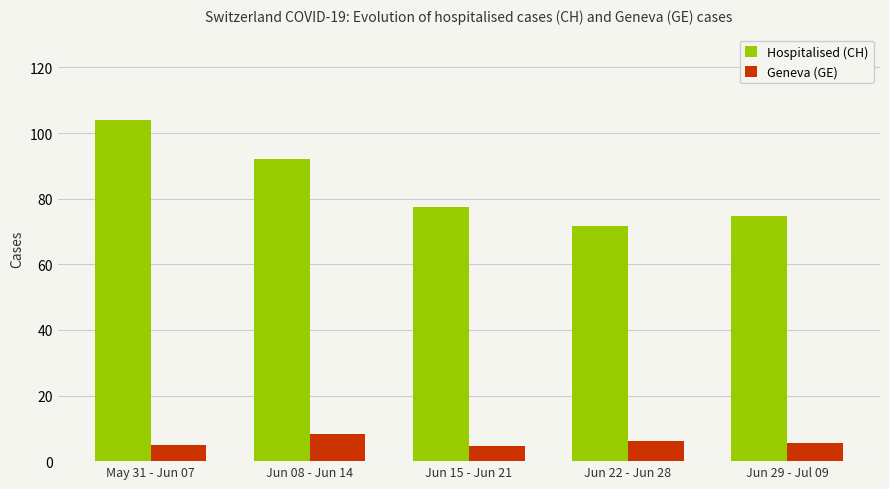

What is the difference between the maximum and second lowest values in the Geneva (GE) series?

3.1